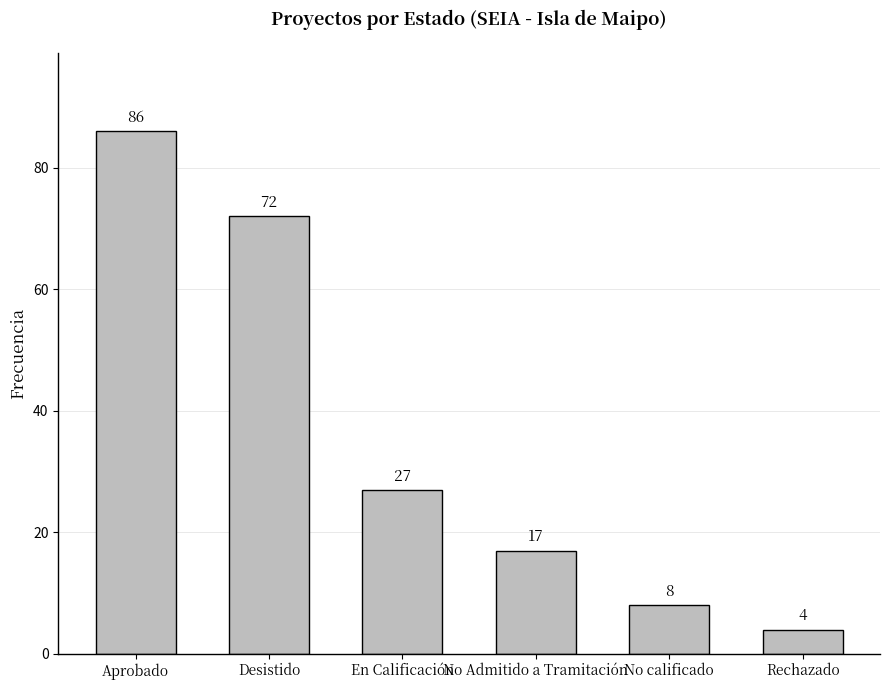

List the labels in order of value, smallest first.

Rechazado, No calificado, No Admitido a Tramitación, En Calificación, Desistido, Aprobado